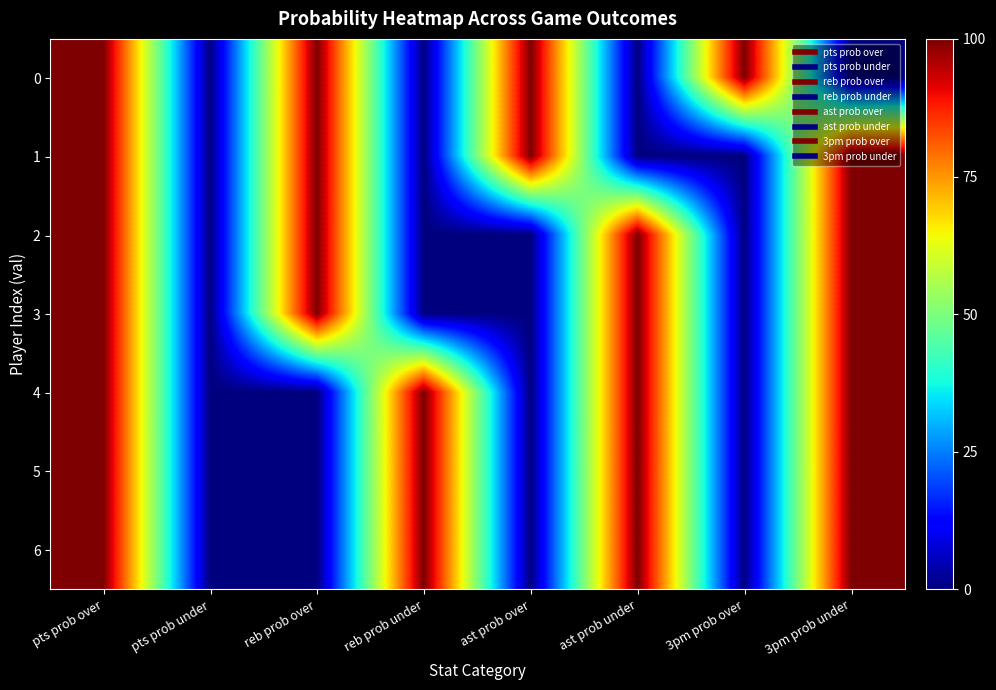

What is the greatest value displayed?

100